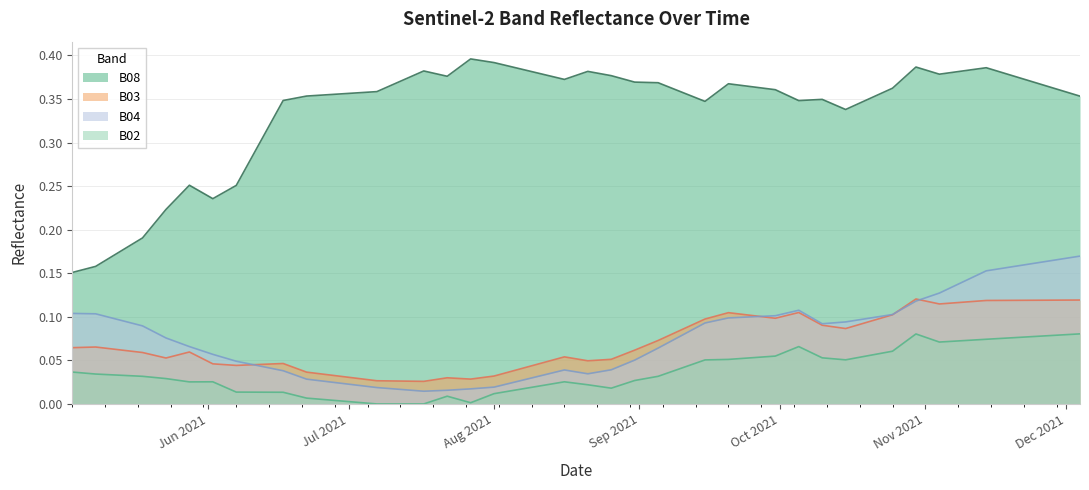

What position from the right is 2021-11-29?

2